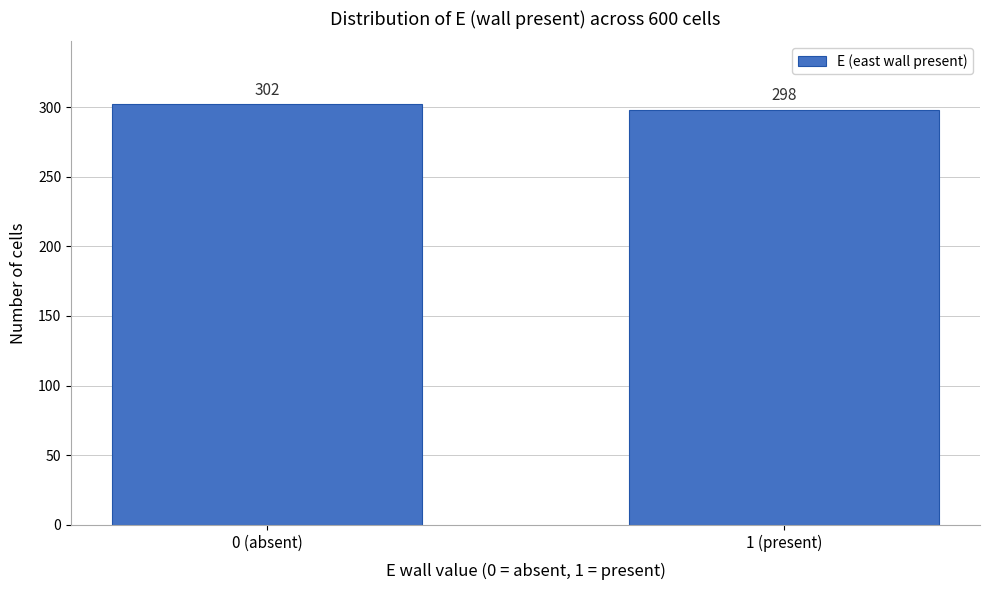

Reading left to right, list all the values displayed in this chart.

0 (absent)=302	1 (present)=298